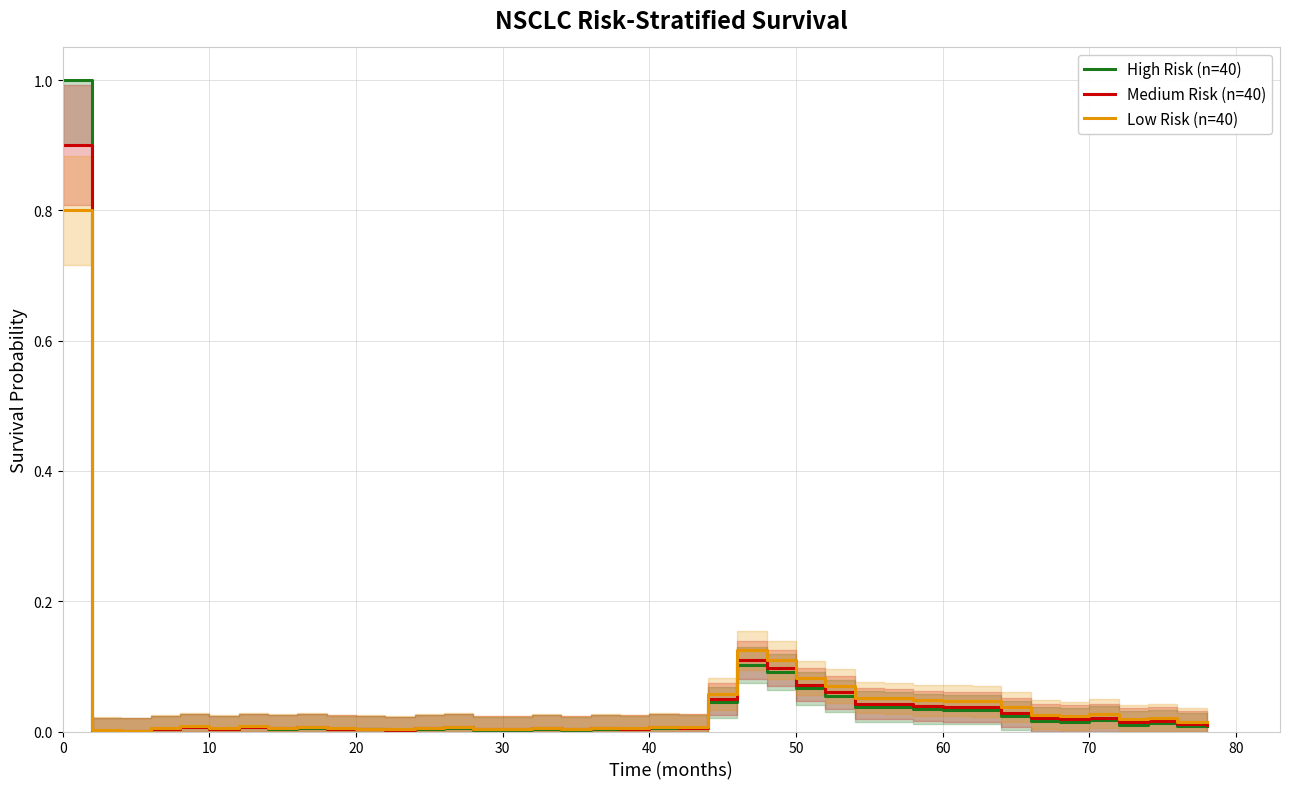

What is the maximum value shown in the chart?

1.0